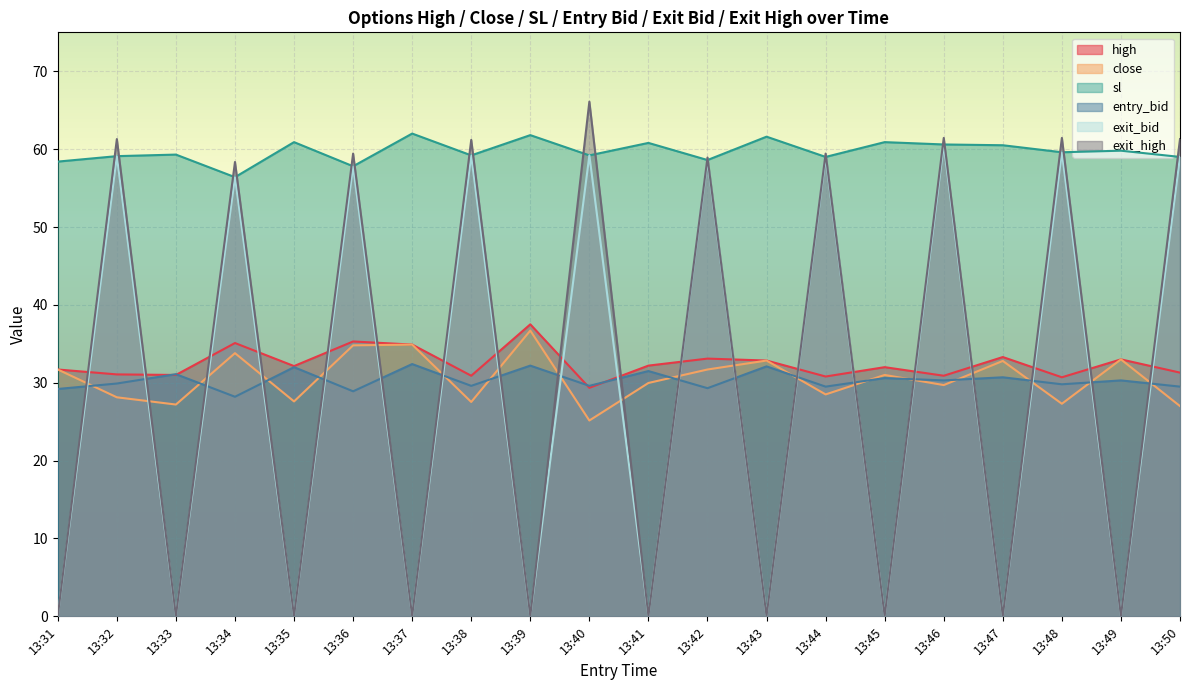

Where is close nearest to the value 30?

13:41